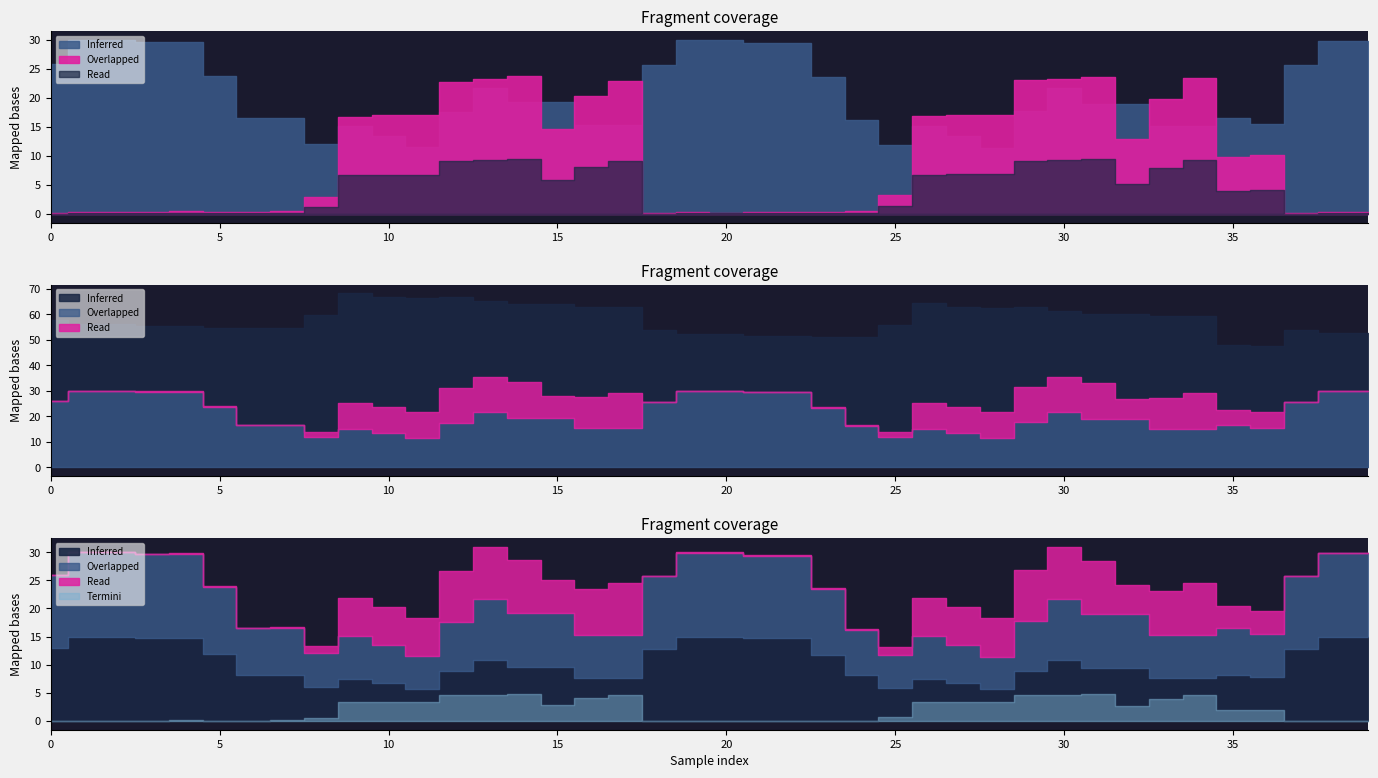

Reading left to right, extract all data points from this chart.

Y: 0.0	0.1	0.1	0.1	0.1	0.1	0.1	0.1	0.6	3.3	3.4	3.4	4.5	4.6	4.7	2.9	4.0	4.6	0.0	0.1	0.0	0.1	0.1	0.1	0.1	0.6	3.4	3.4	3.4	4.6	4.6	4.7	2.6	4.0	4.7	2.0	2.0	0.0	0.1	0.1
Noise: 57.8	56.3	56.3	55.4	55.4	54.7	54.7	54.7	59.7	68.3	67.0	66.3	66.9	65.3	64.0	64.0	63.1	63.1	54.0	52.5	52.5	51.7	51.7	51.0	51.0	56.0	64.5	63.1	62.4	63.0	61.5	60.2	60.2	59.3	59.3	47.9	47.7	54.0	52.7	52.7
SNR: 25.9	30.0	30.0	29.6	29.6	23.8	16.5	16.5	12.1	15.1	13.5	11.5	17.6	21.7	19.2	19.2	15.3	15.3	25.7	29.9	29.9	29.4	29.4	23.5	16.2	11.8	15.1	13.5	11.4	17.7	21.6	19.0	19.0	15.2	15.2	16.5	15.5	25.7	29.8	29.8